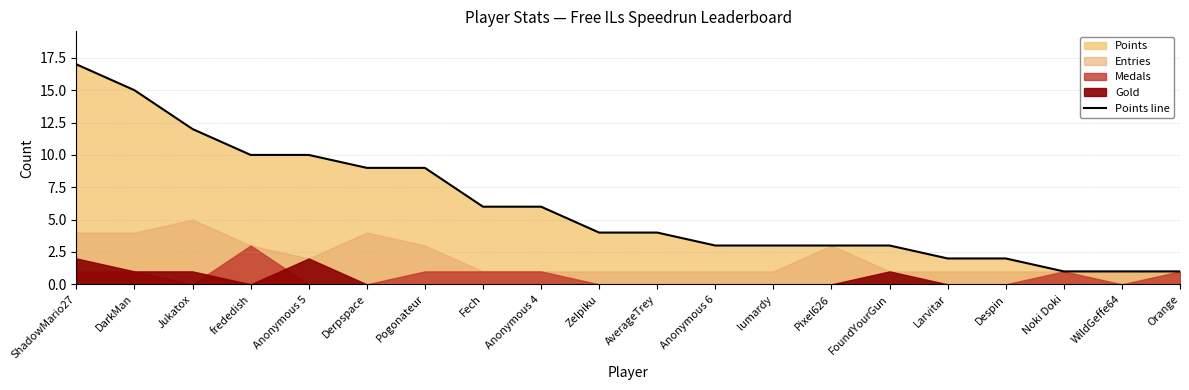

List the labels in order of value, largest first.

ShadowMario27, DarkMan, Jukatox, frededish, Anonymous 5, Derpspace, Pogonateur, Fech, Anonymous 4, Zelpiku, AverageTrey, Anonymous 6, lumardy, Pixel626, FoundYourGun, Larvitar, Despin, Noki Doki, WildGeffe64, Orange